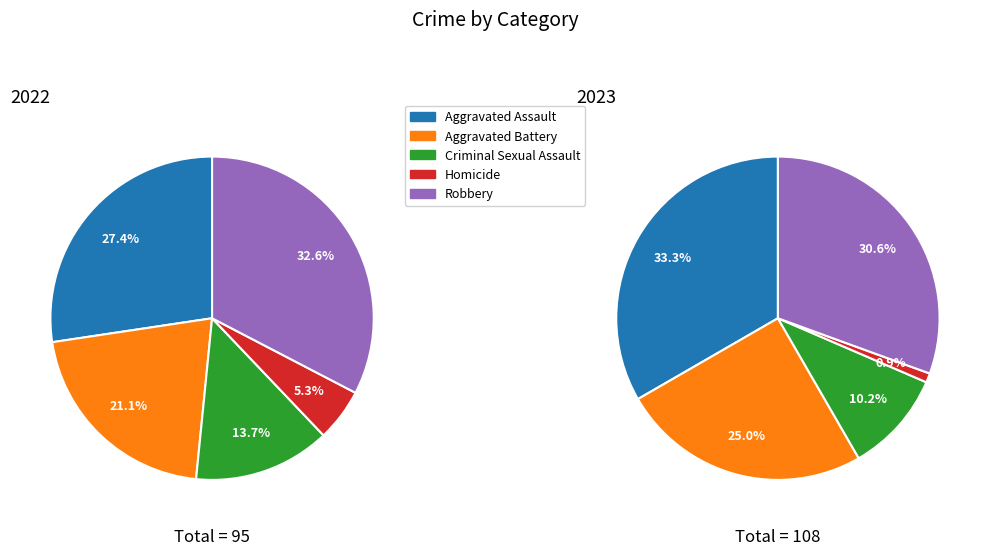

Is the sum of Aggravated Battery and Criminal Sexual Assault greater than half?

No